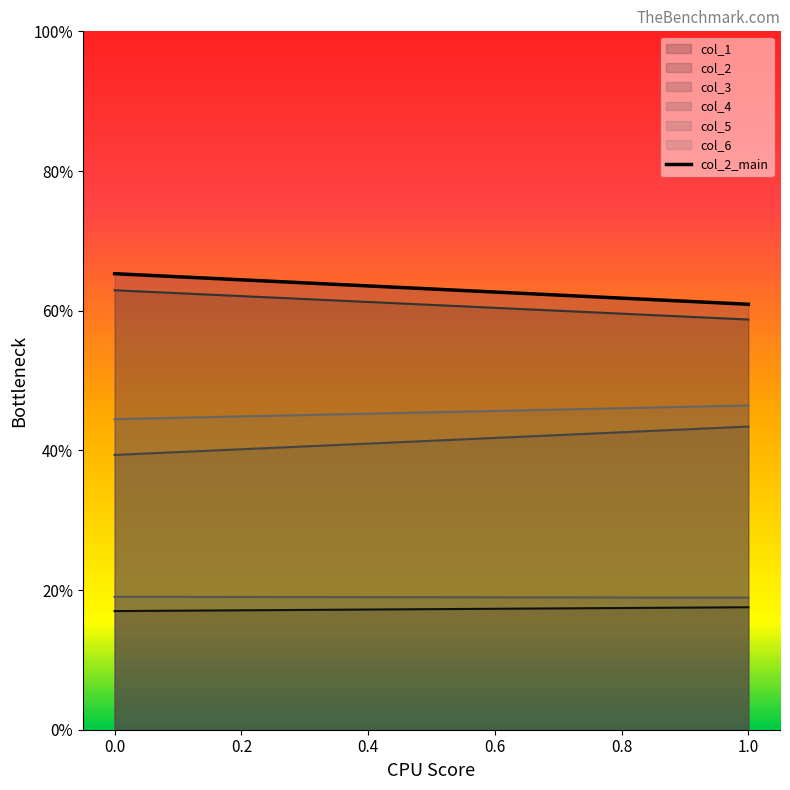

Is it true that col_6 equals 44.5 at 0?

True